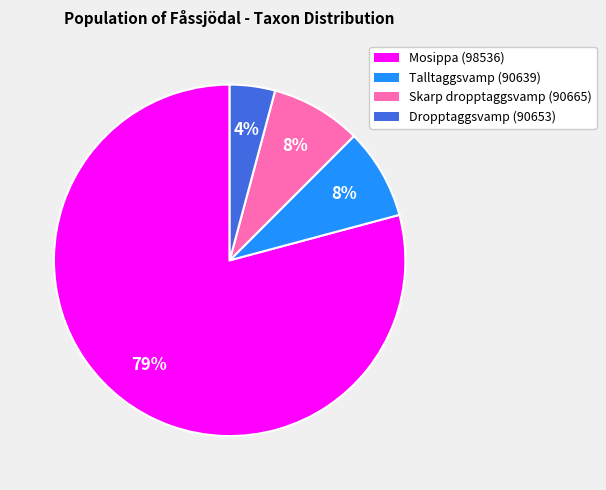

Is Mosippa (98536) the majority of the pie?

Yes